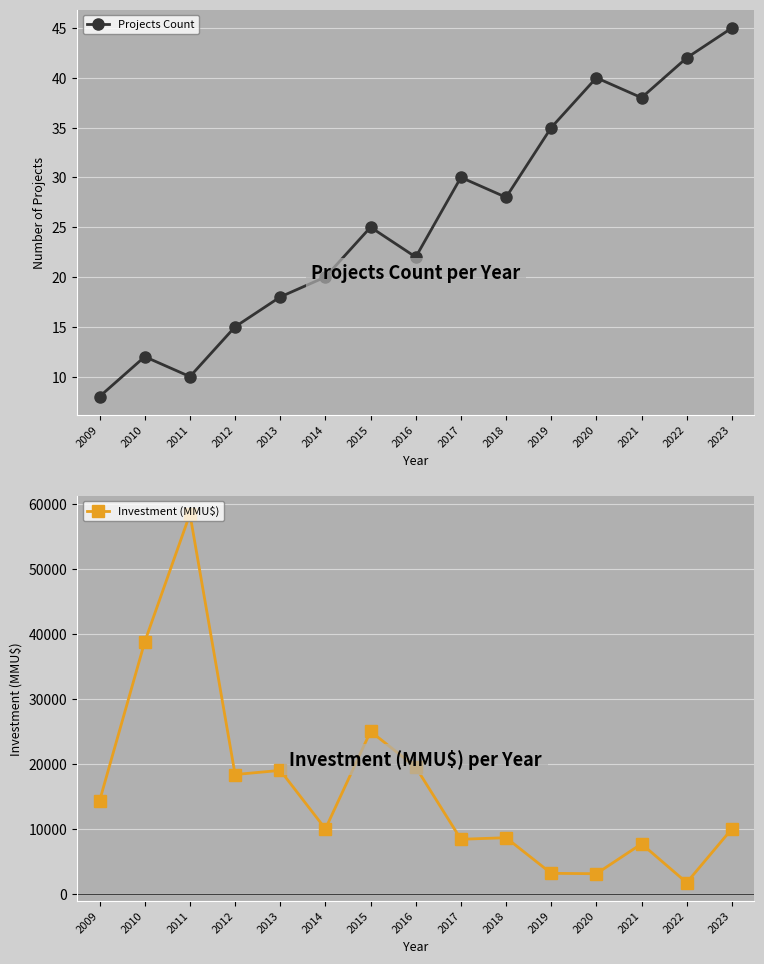

Between 2010 and 2016, which is larger?

2016